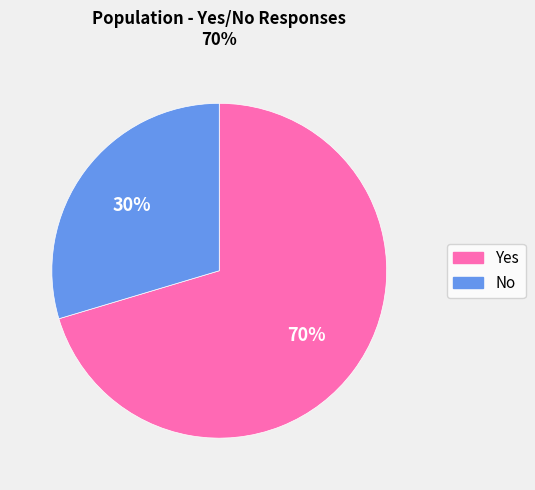

Combined, do No and Yes account for over 50%?

Yes